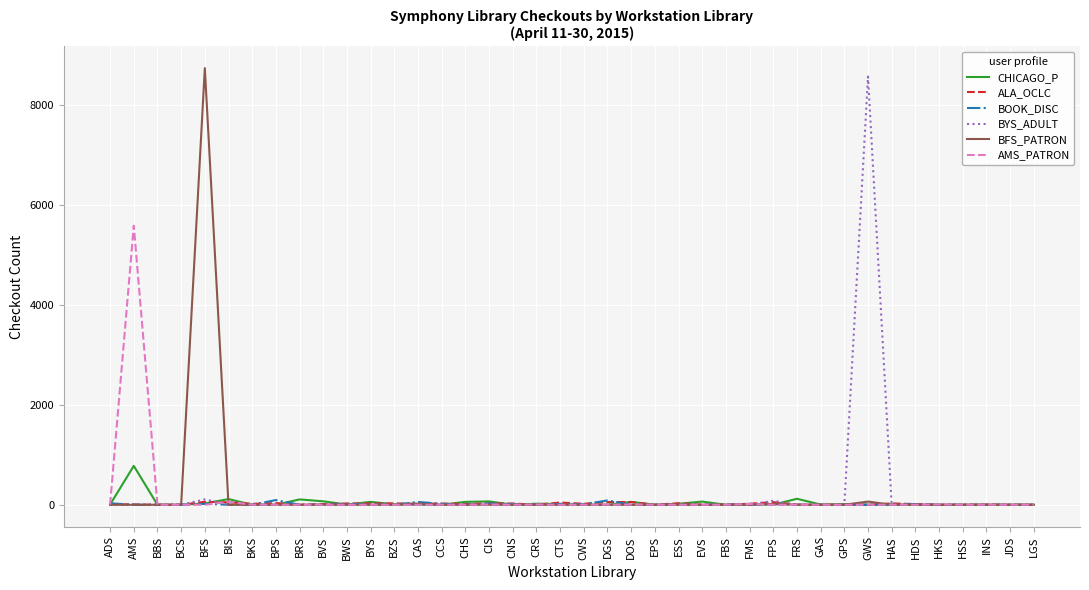

What is the total value across all series at BZS?

37